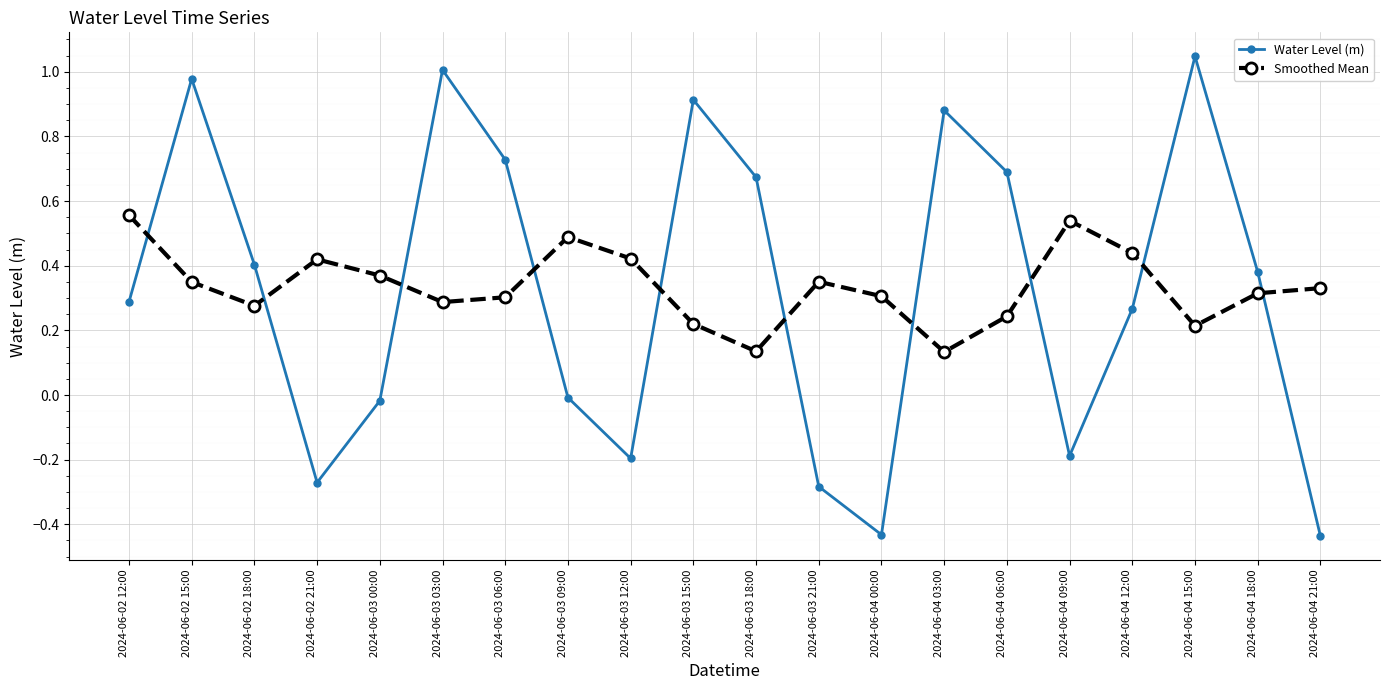

At 2024-06-03 00:00, list the series in order from largest to smallest.

Smoothed Mean, Water Level (m)